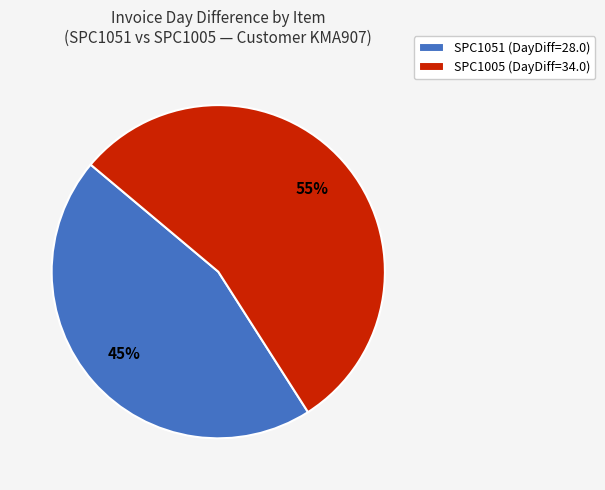

To the nearest percent, what is the average slice percentage?

50%